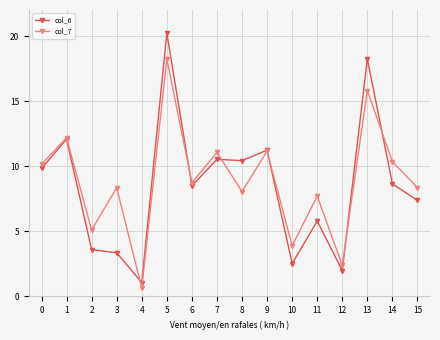

Reading right to left, what are all the values shown in this chart?

col_6: 7.4	8.6	18.2	2.0	5.8	2.5	11.2	10.4	10.5	8.5	20.2	1.1	3.3	3.6	12.1	9.8
col_7: 8.4	10.3	15.8	2.4	7.7	3.9	11.2	8.1	11.1	8.7	18.2	0.6	8.4	5.1	12.2	10.2